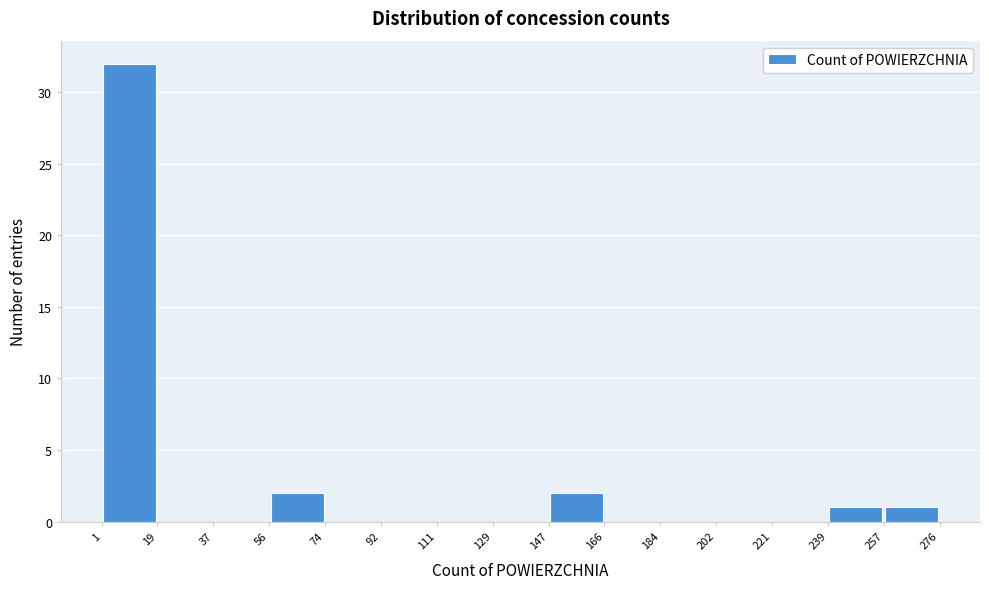

Over which range of the x-axis is the bar tallest?

1 to 19